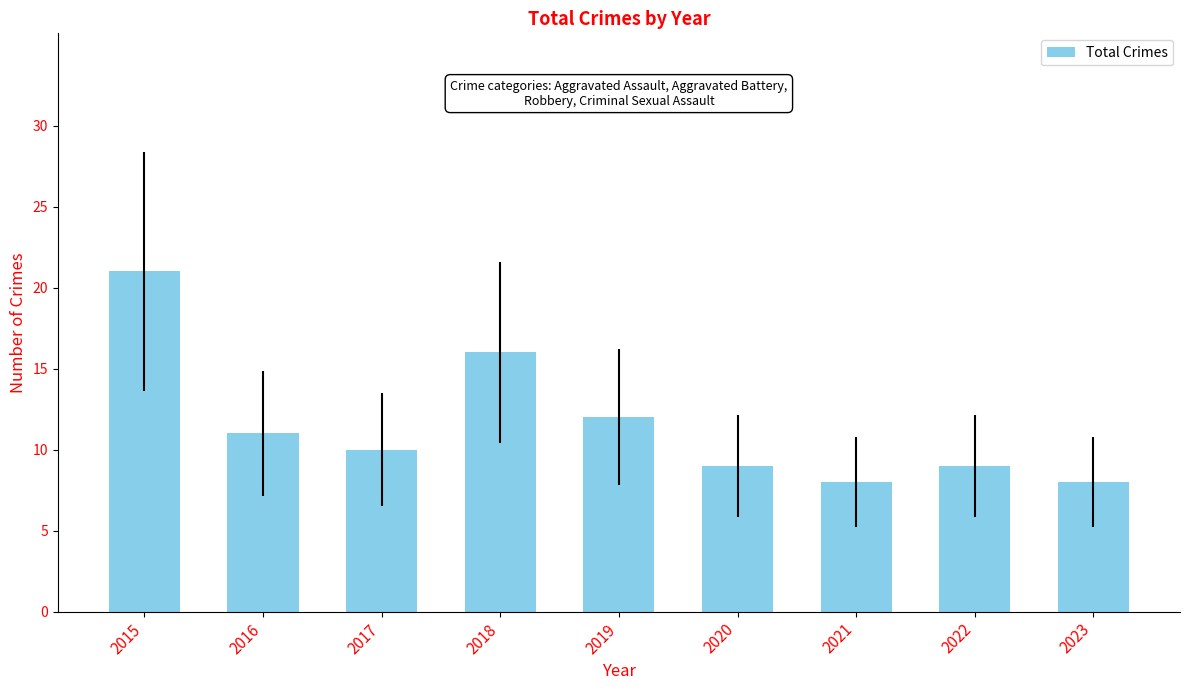

Approximately how many times larger is the value at 2017 compared to 2022?

1.1